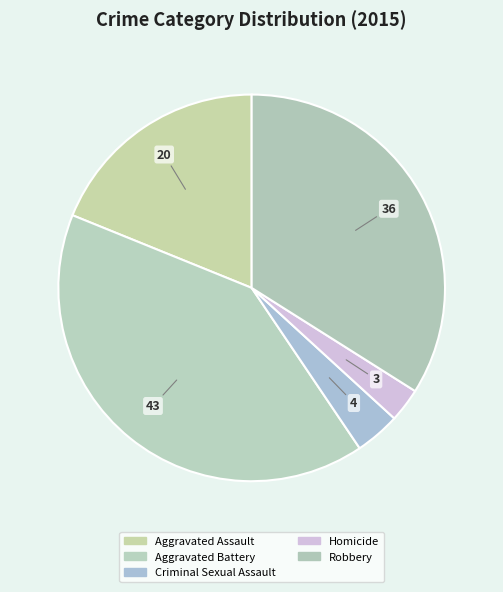

How many slices are in this pie chart?

5